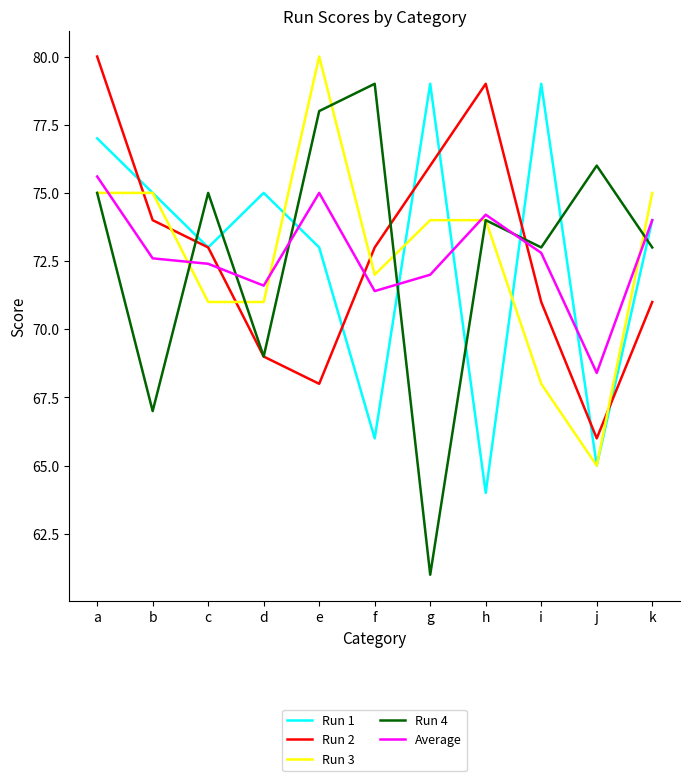

What is the difference between the maximum and second lowest values in the Average series?

4.2